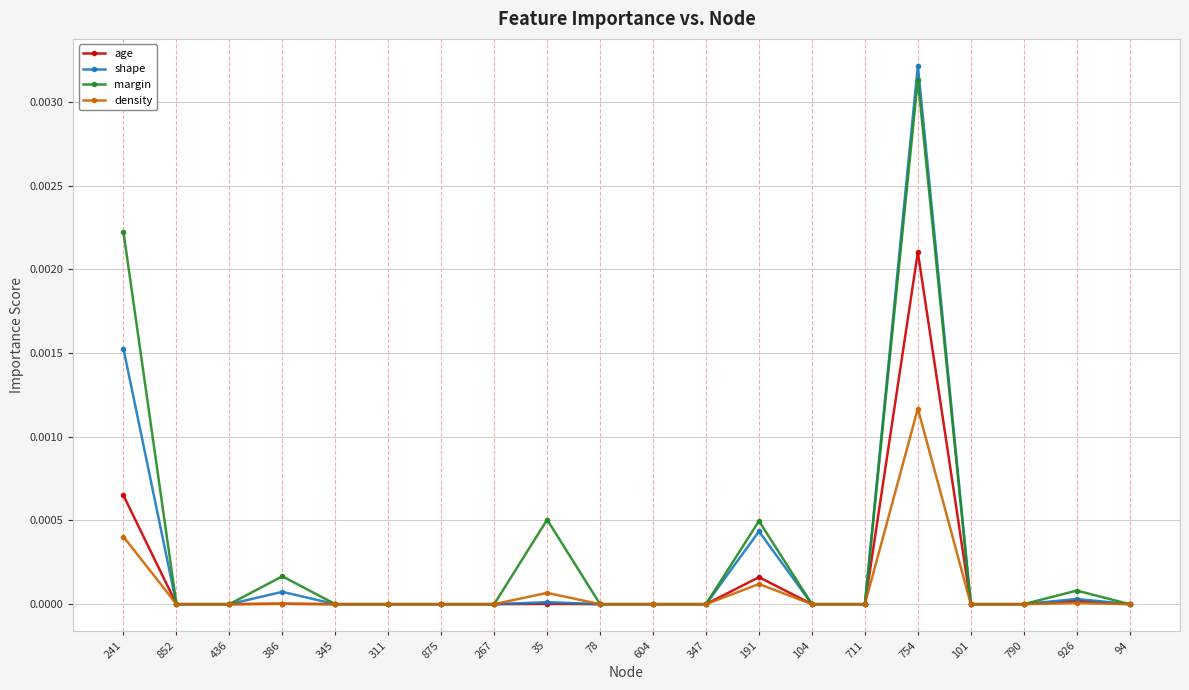

Which series has the largest total across all categories?

margin